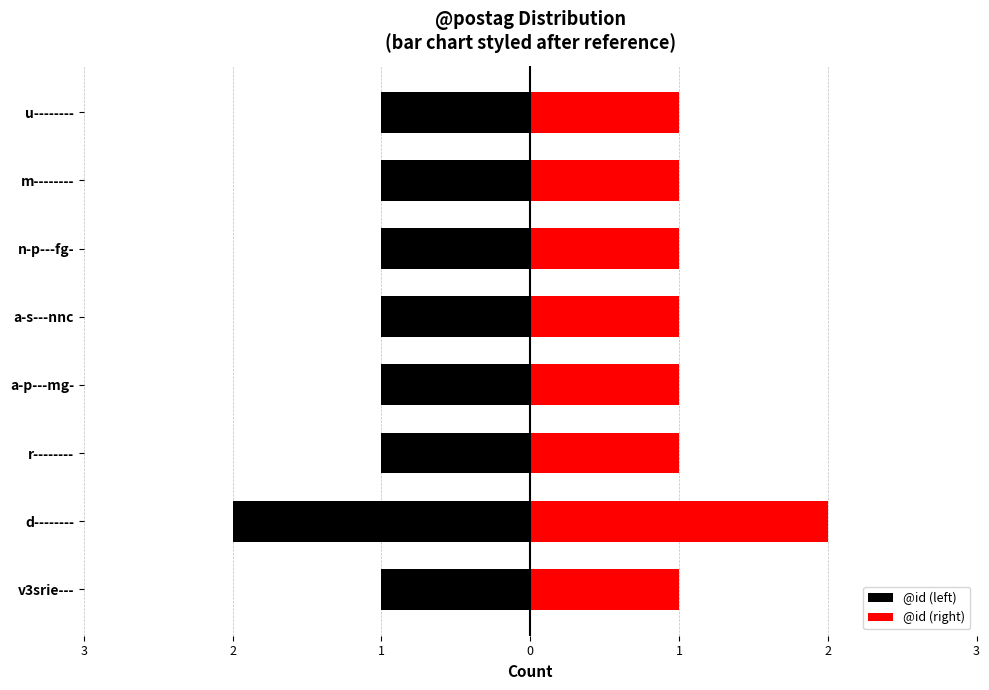

What is the sum of all @id (right) values?

9